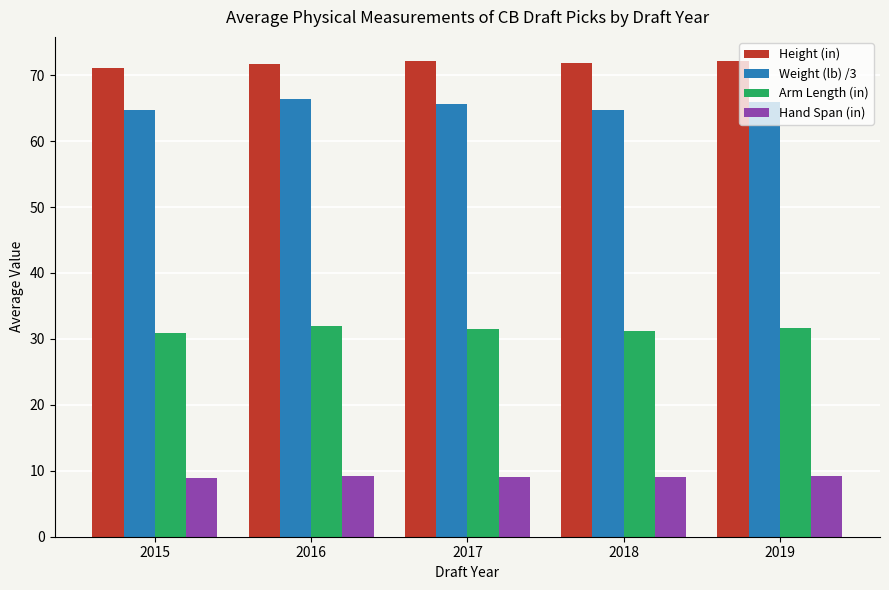

Is the value of Height (in) at 2016 greater than the value of Arm Length (in) at 2017?

Yes